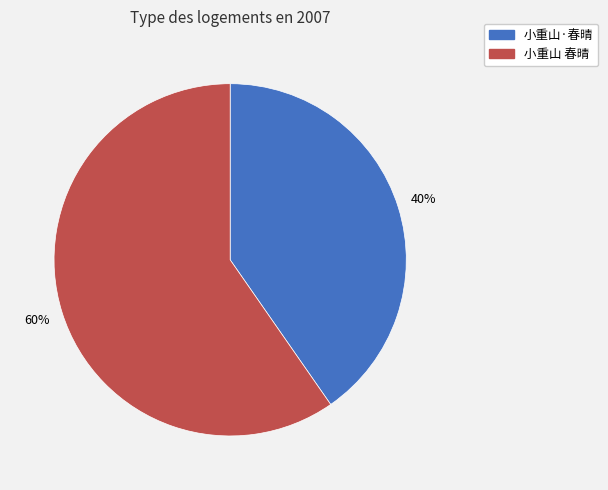

Do 小重山·春晴 and 小重山 春晴 together represent more than half of the pie?

Yes